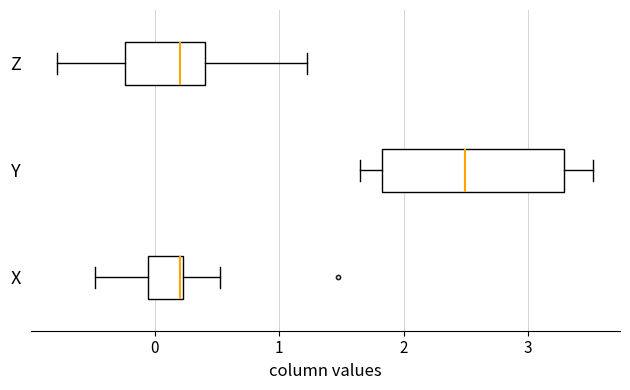

Which box has the furthest to the right median line?

Y